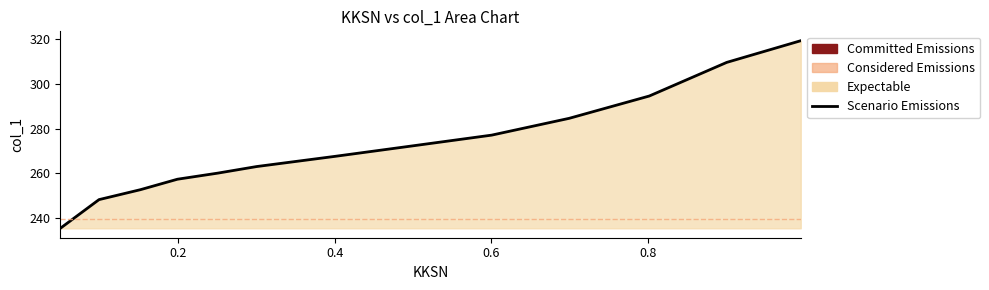

What is the minimum value shown in the chart?

235.2